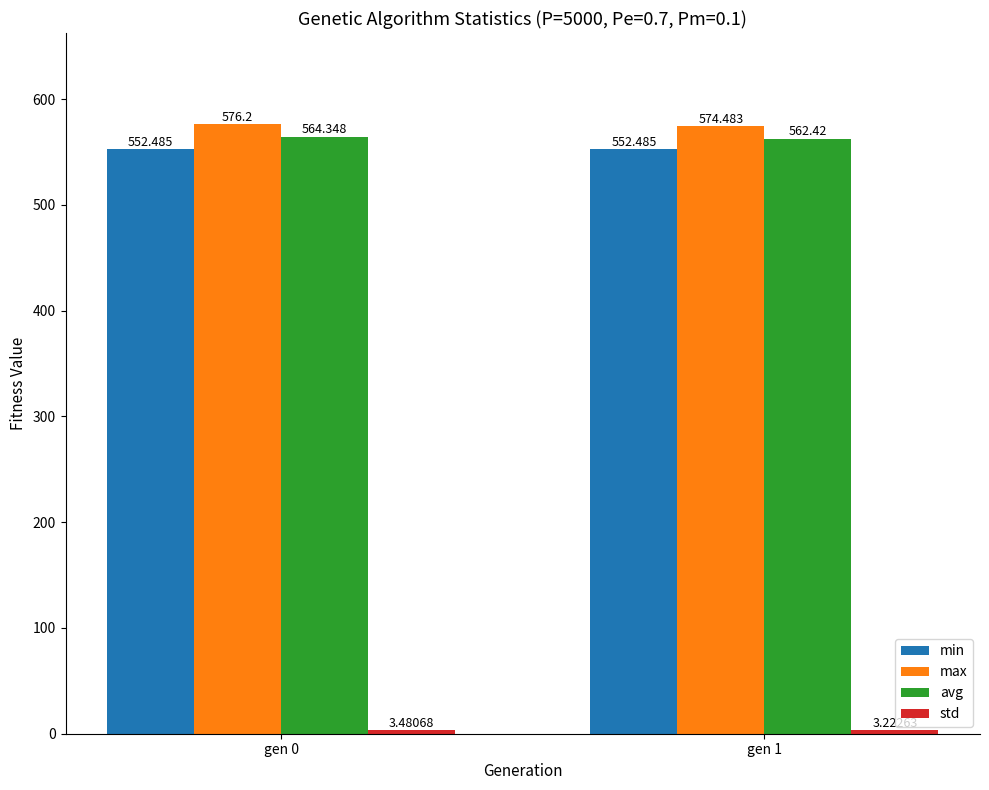

What is the value of the max bar at the 2nd from the left?

574.5